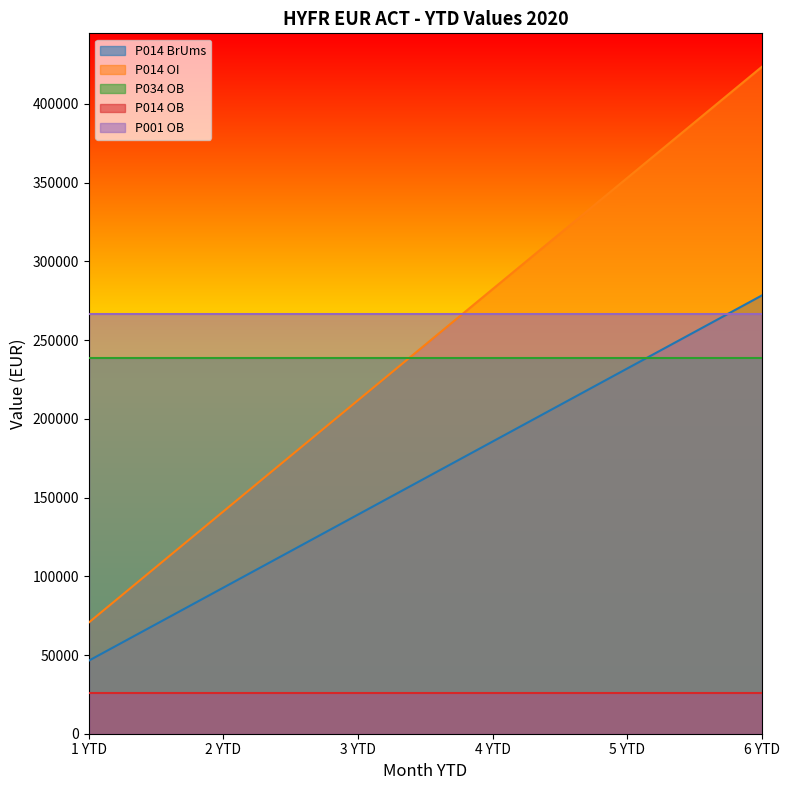

What is the average value of the P014 OB series?

25800